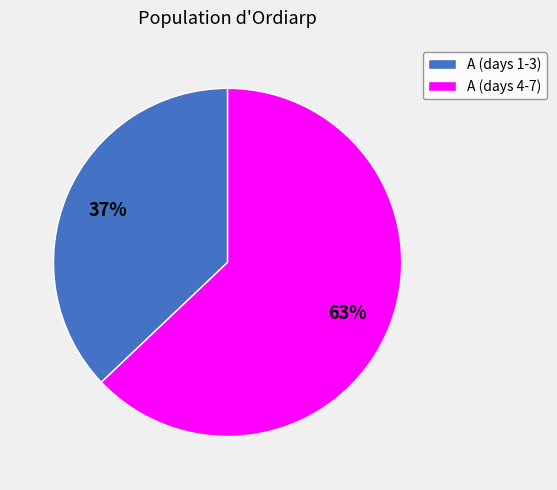

Which has a higher value, A (days 4-7) or A (days 1-3)?

A (days 4-7)